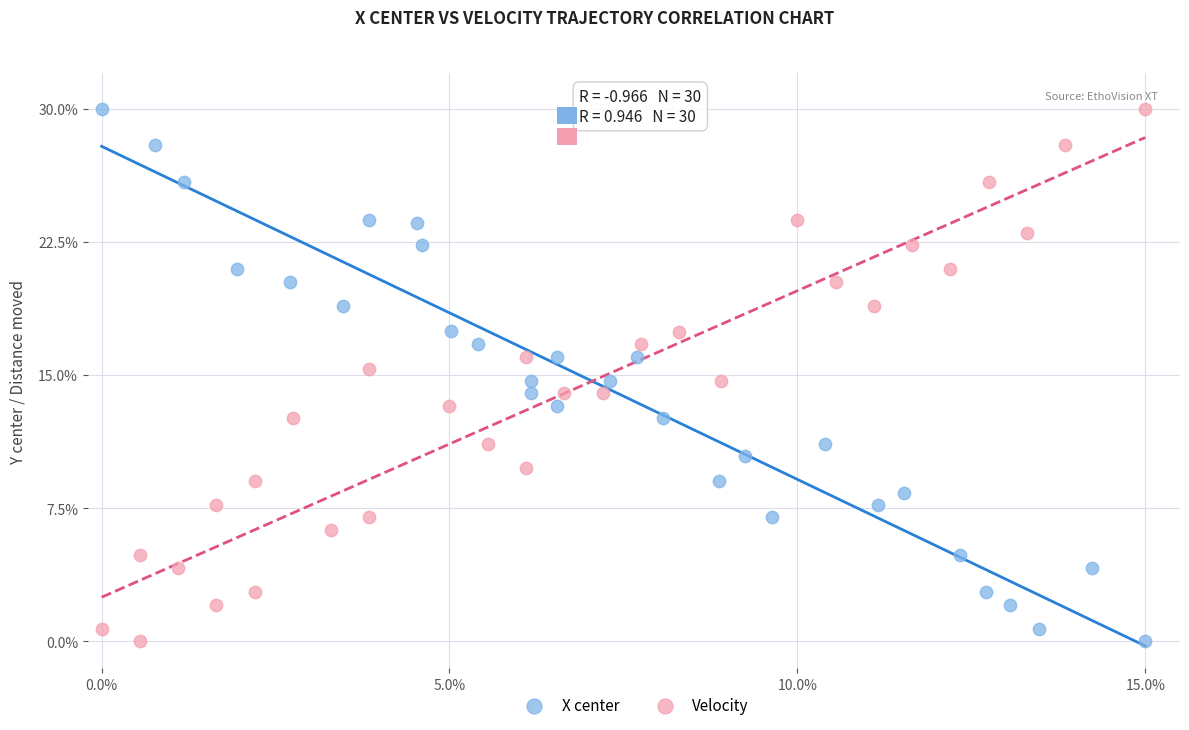

What are all the series names shown in the legend?

X center, Velocity